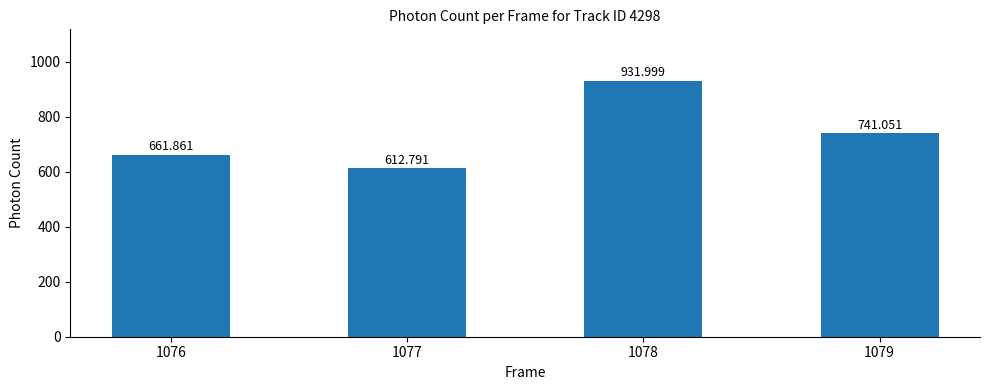

Are the bars grouped side by side (vs. stacked)?

No